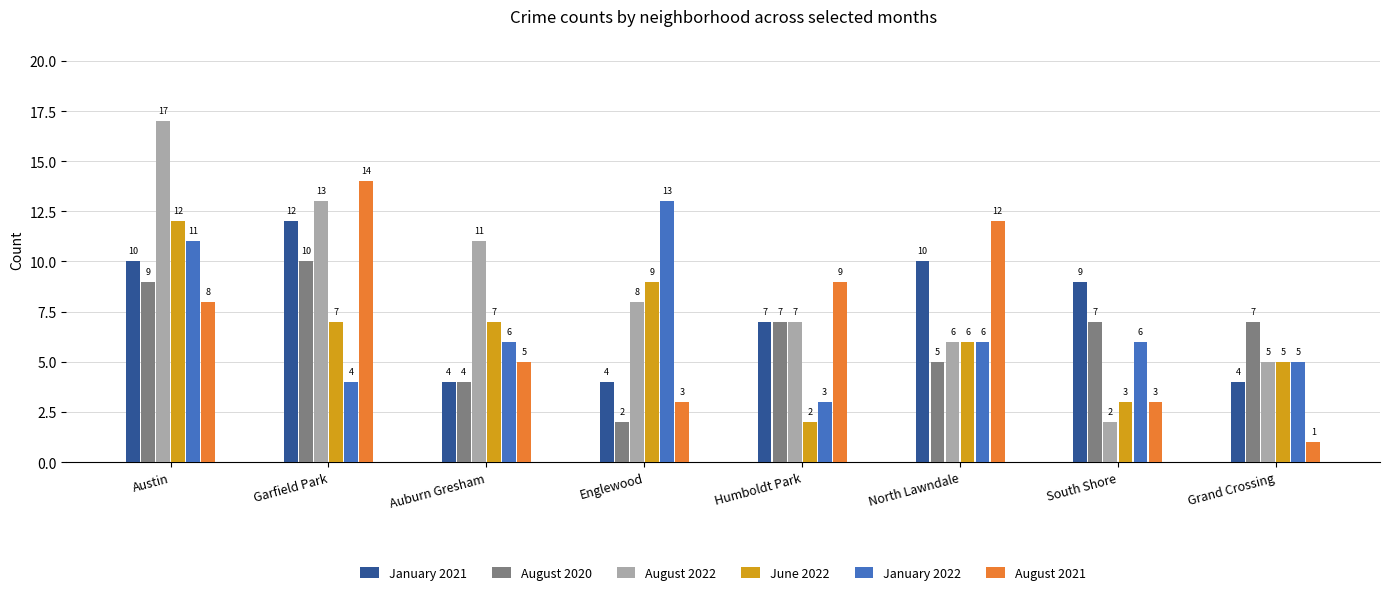

Between Austin and Garfield Park, which series saw the biggest shift?

January 2022